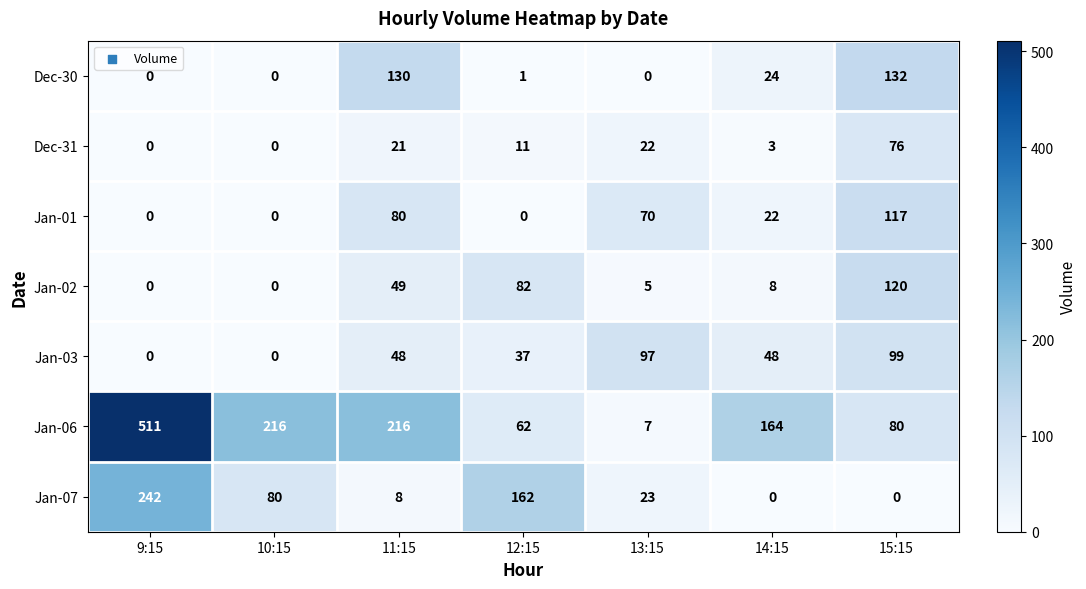

What is the difference between the maximum and minimum values in the Dec-30 series?

132